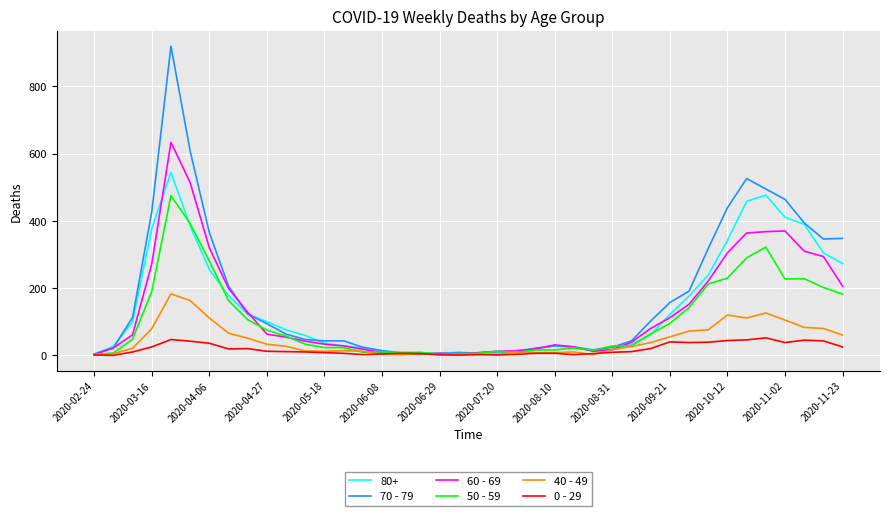

How many lines are shown in the chart?

6